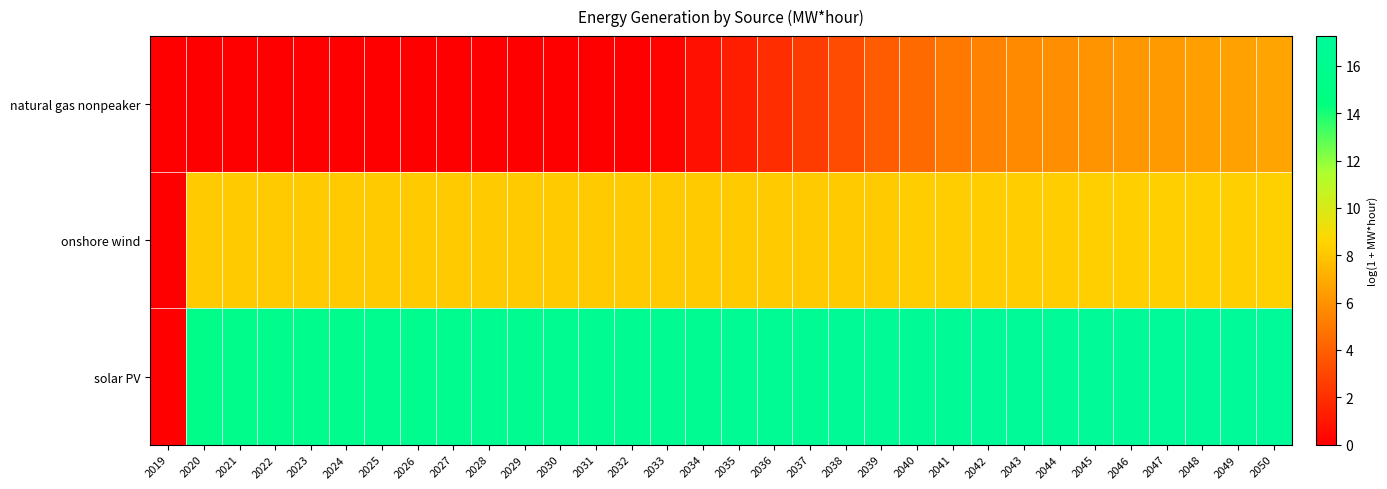

Reading left to right, extract all data points from this chart.

natural gas nonpeaker: 2019=0.0	2020=0.0	2021=0.0	2022=0.0	2023=0.0	2024=0.0	2025=0.0	2026=0.0	2027=0.0	2028=0.0	2029=0.0	2030=0.0	2031=0.0	2032=0.0	2033=0.2	2034=0.7	2035=1.3	2036=1.9	2037=2.6	2038=3.2	2039=3.8	2040=4.4	2041=5.0	2042=5.4	2043=5.7	2044=5.9	2045=6.1	2046=6.2	2047=6.4	2048=6.5	2049=6.6	2050=6.7
onshore wind: 2019=0.0	2020=8.2	2021=8.2	2022=8.2	2023=8.2	2024=8.2	2025=8.2	2026=8.2	2027=8.2	2028=8.2	2029=8.2	2030=8.2	2031=8.2	2032=8.2	2033=8.2	2034=8.2	2035=8.2	2036=8.2	2037=8.2	2038=8.2	2039=8.2	2040=8.2	2041=8.2	2042=8.3	2043=8.3	2044=8.3	2045=8.3	2046=8.3	2047=8.3	2048=8.3	2049=8.3	2050=8.4
solar PV: 2019=0.0	2020=15.5	2021=15.6	2022=15.7	2023=15.8	2024=15.9	2025=16.0	2026=16.1	2027=16.2	2028=16.2	2029=16.3	2030=16.3	2031=16.4	2032=16.5	2033=16.5	2034=16.6	2035=16.6	2036=16.7	2037=16.7	2038=16.8	2039=16.8	2040=16.9	2041=16.9	2042=16.9	2043=17.0	2044=17.0	2045=17.1	2046=17.1	2047=17.1	2048=17.2	2049=17.2	2050=17.3